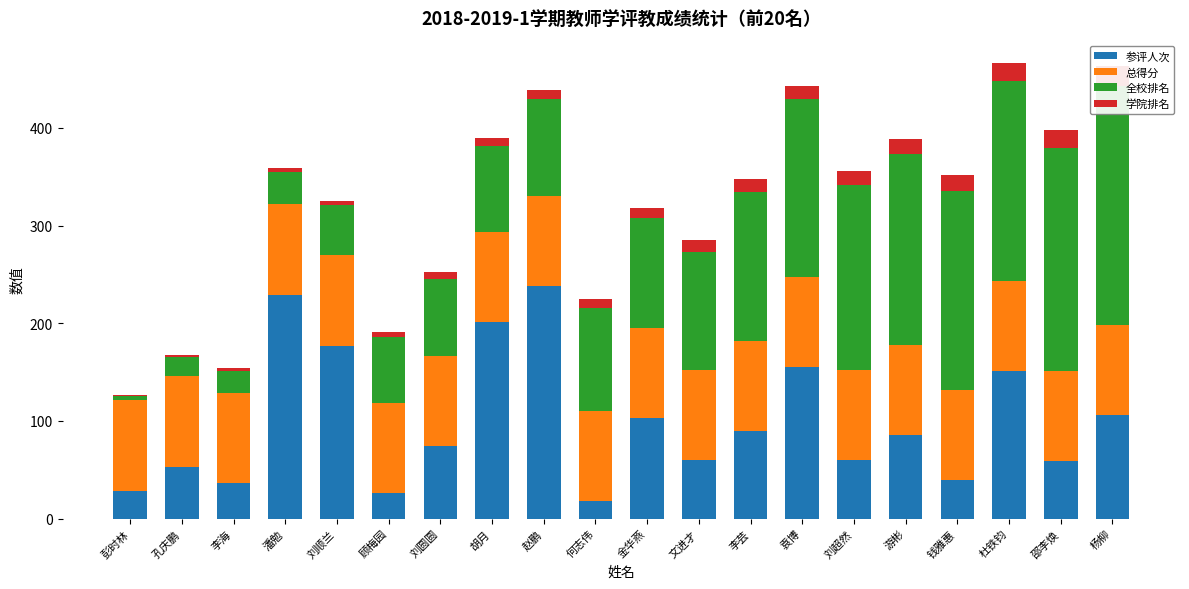

What is the sum of all 参评人次 values?

1990.0